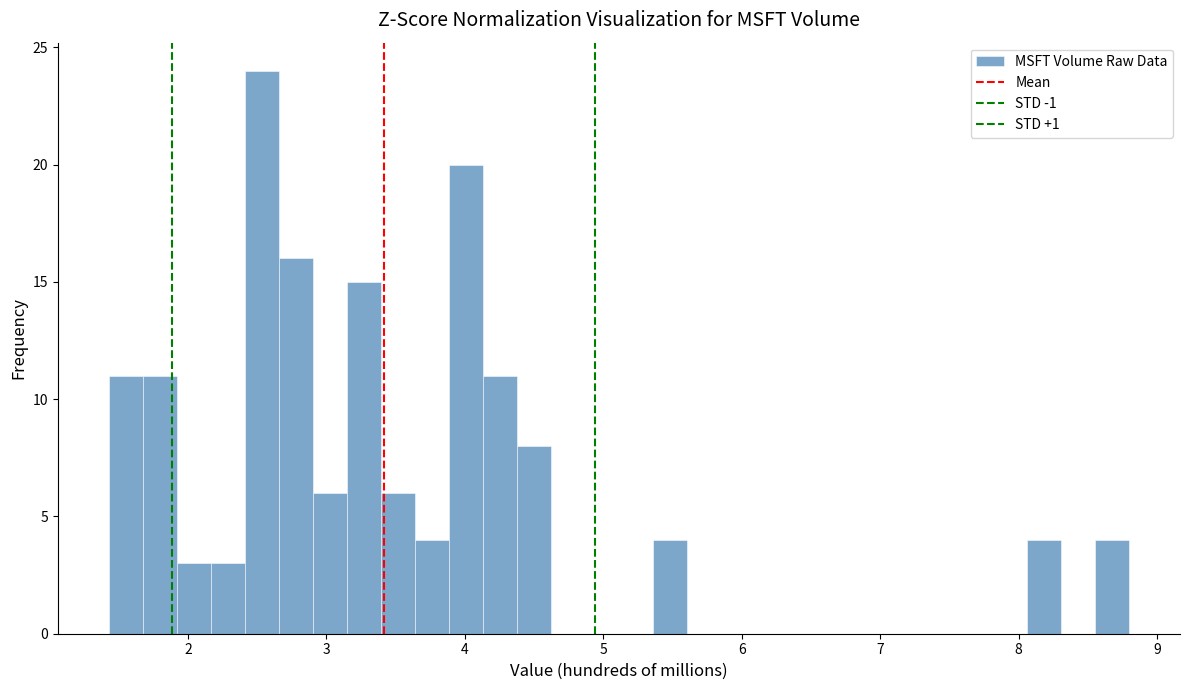

Read against the x-axis, roughly where is the centre of the tallest bar?

2.5